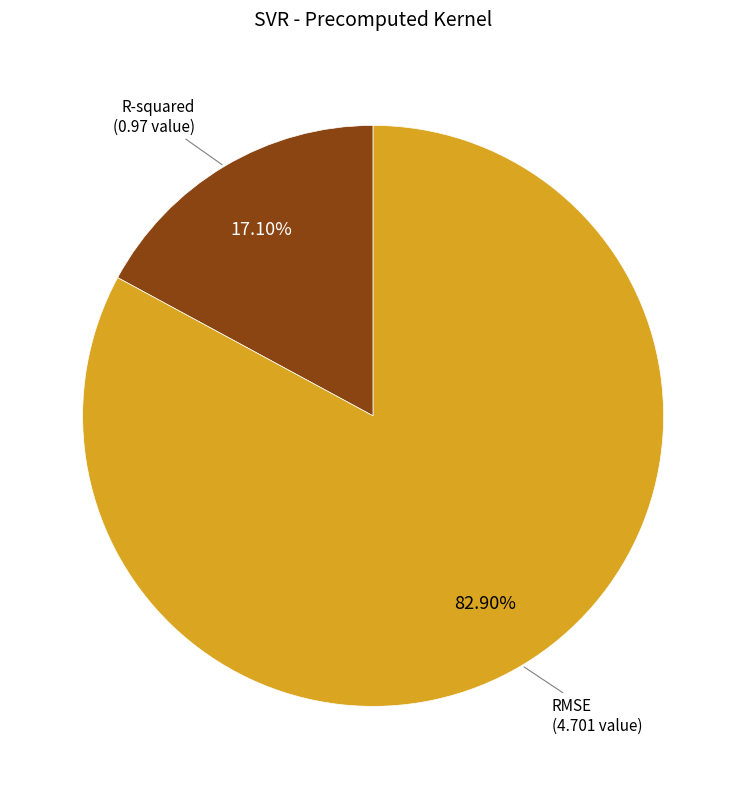

To the nearest percent, what portion does RMSE represent?

83%